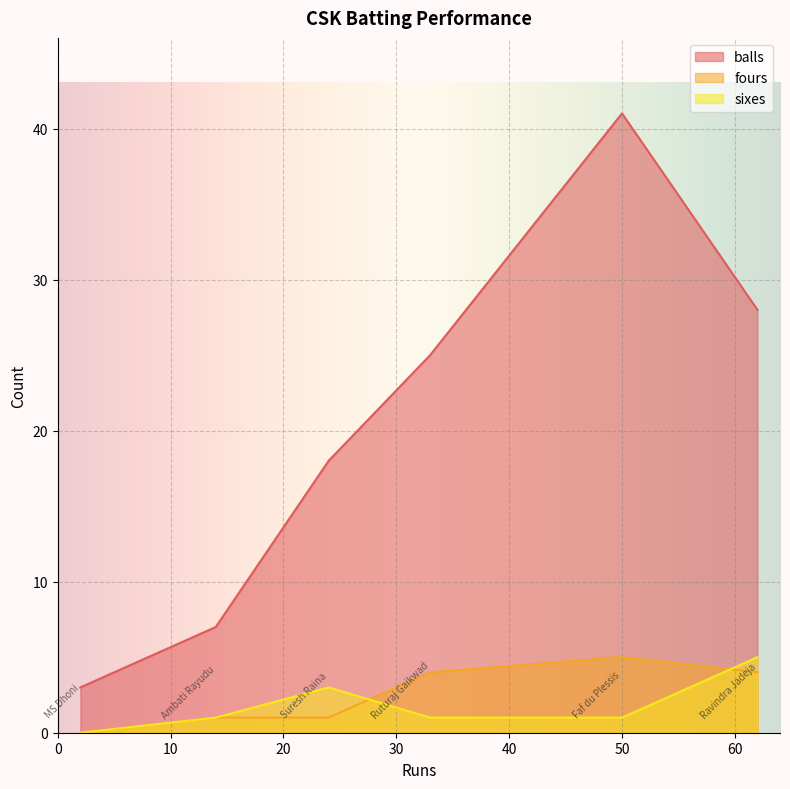

Is the value of sixes at Suresh Raina greater than the value of fours at MS Dhoni?

Yes